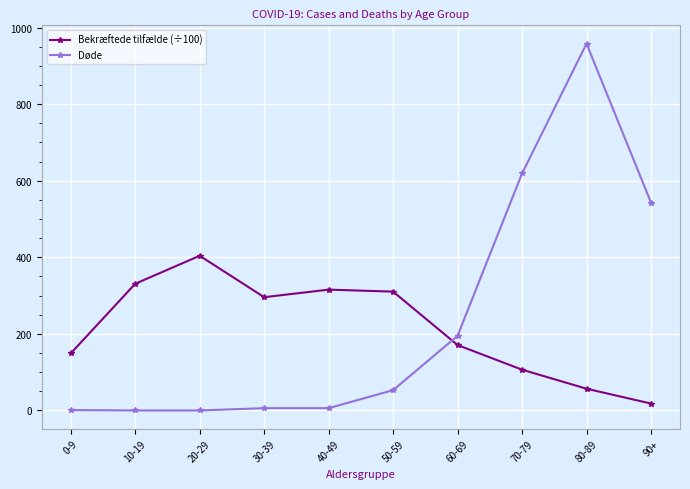

What is the maximum value for Bekræftede tilfælde (÷100)?

404.1